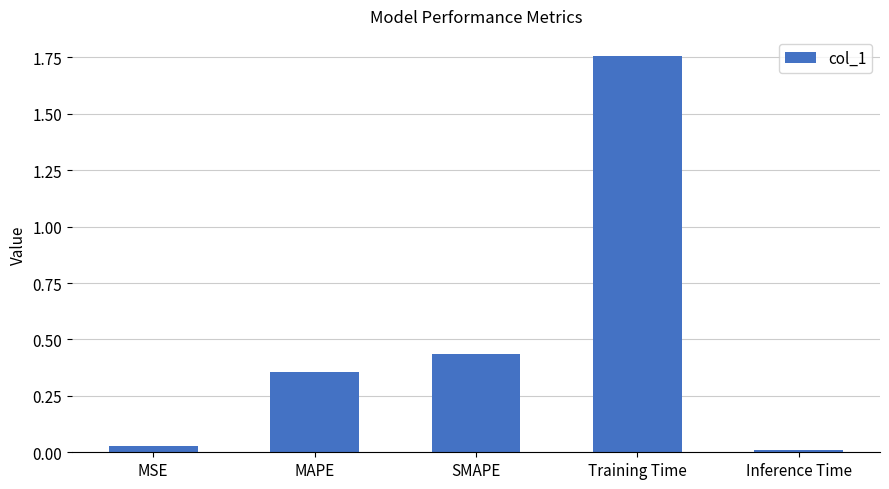

How many bars are there in total?

5